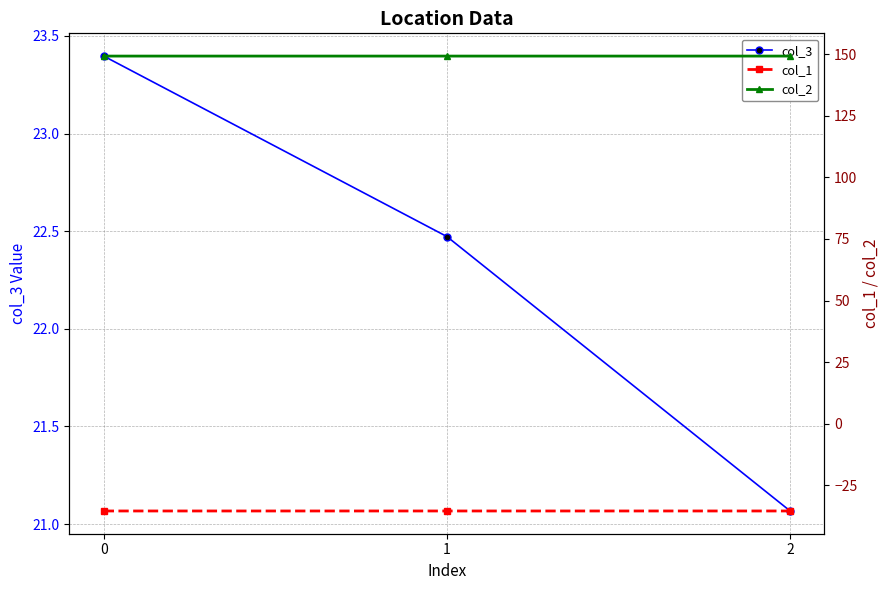

Rank the categories by col_2 value from highest to lowest.

0, 1, 2